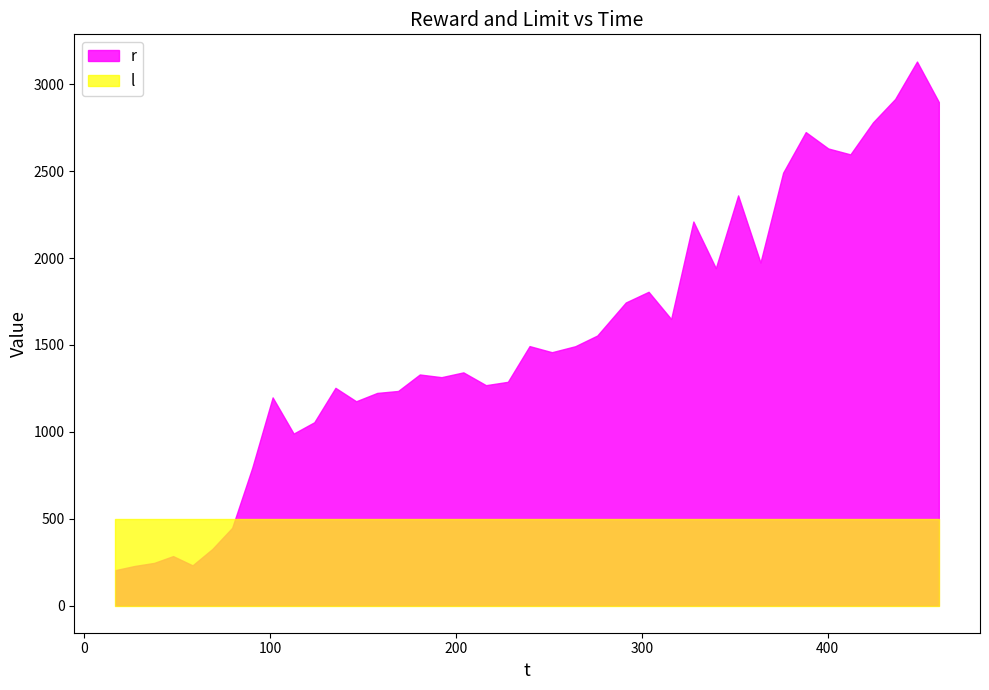

How many lines are shown in the chart?

2